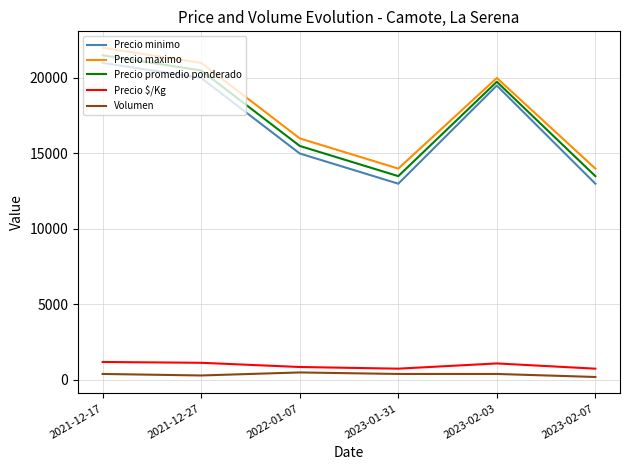

What is the difference between the maximum and minimum values in the Precio promedio ponderado series?

8000